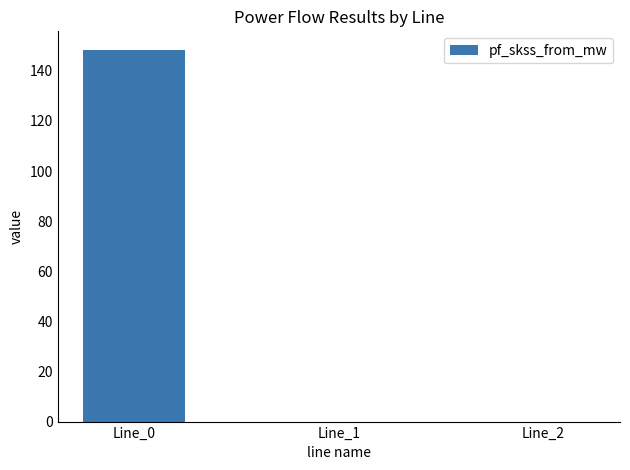

Which label corresponds to the largest value in the chart?

Line_0